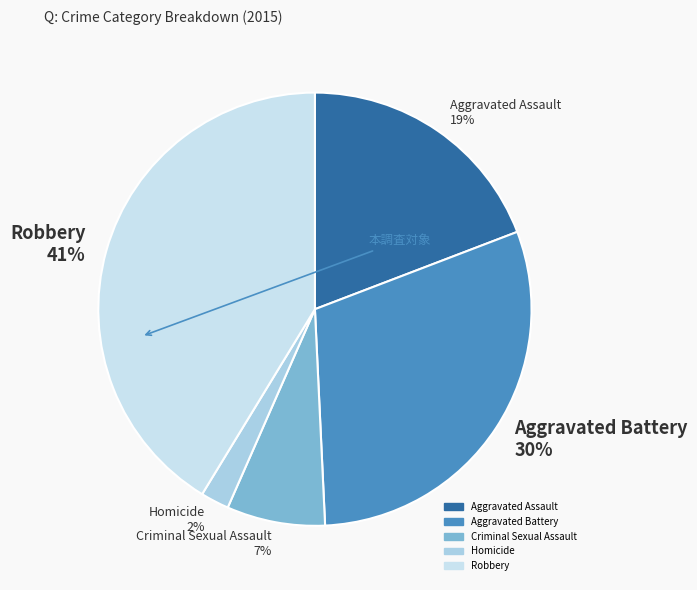

What is the smallest slice in the pie chart?

Homicide